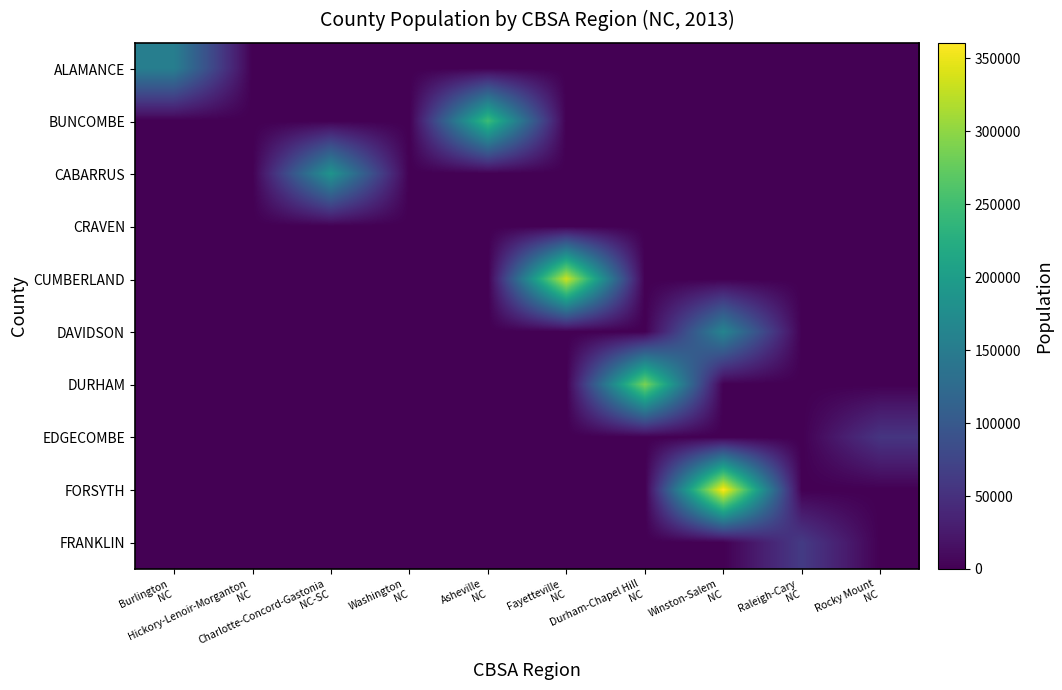

Between Fayetteville
NC and Asheville
NC, which is larger?

Fayetteville
NC